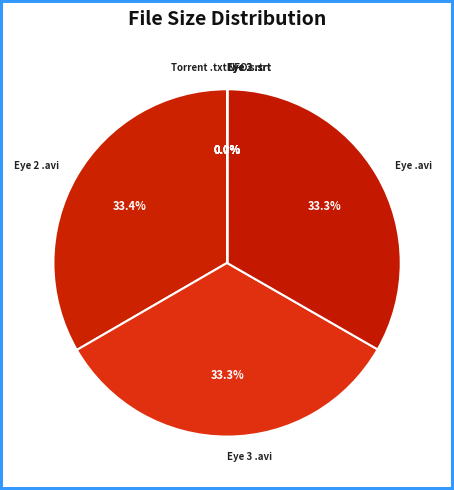

Between The Eye 2 DVDRip Xvid LKRG.avi and Torrent Downloaded From ExtraTorrent.txt, which is larger?

The Eye 2 DVDRip Xvid LKRG.avi